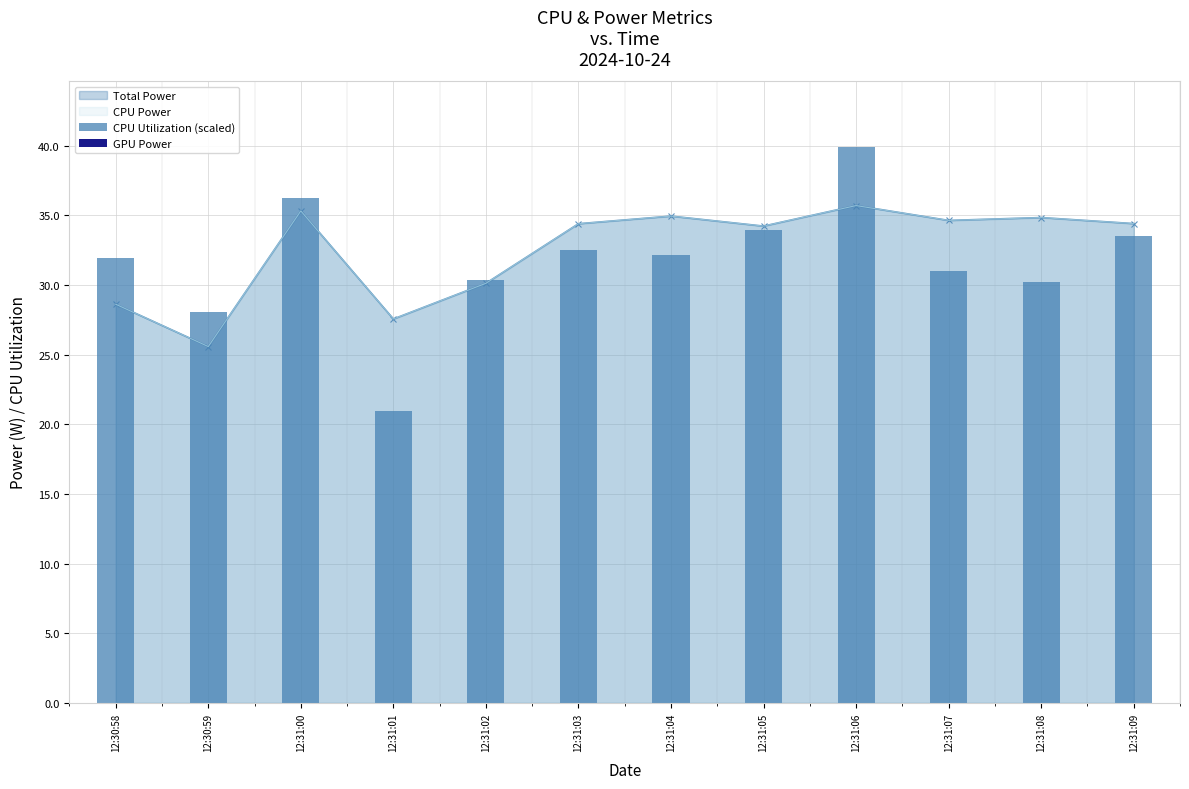

Which category has the lowest value across all series?

12:30:58